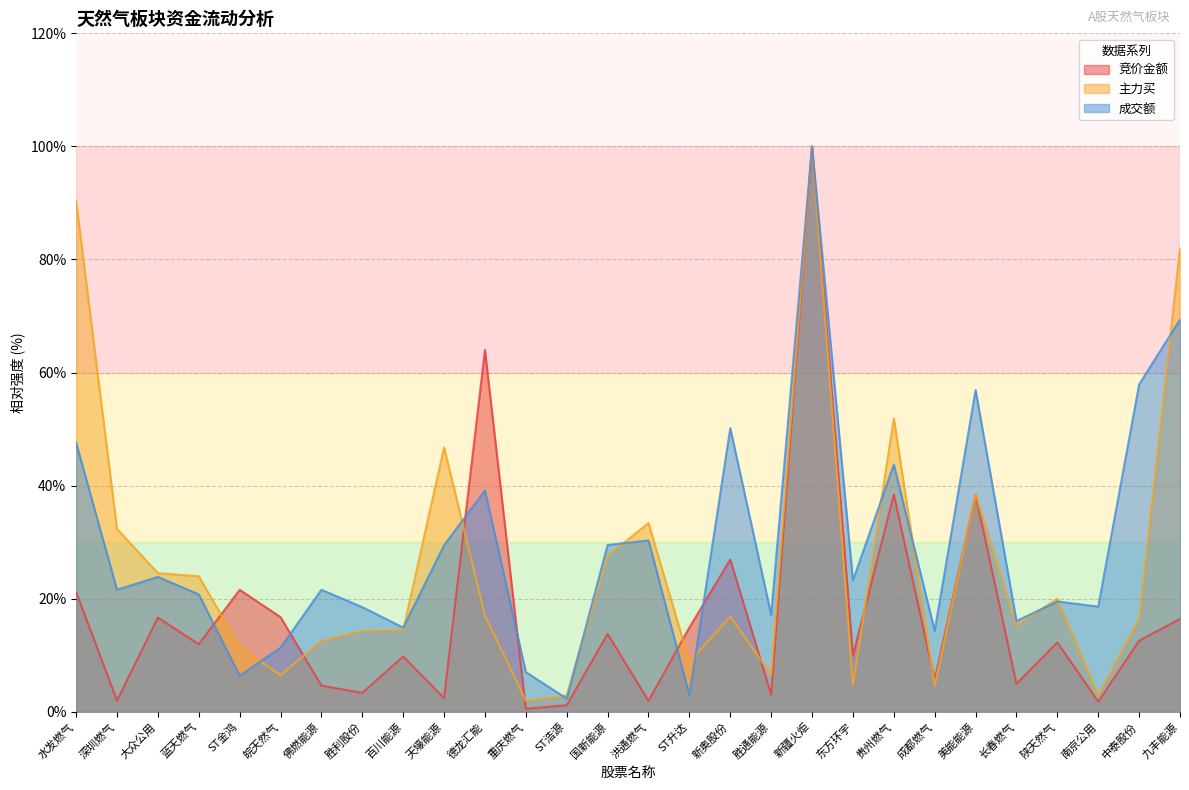

How many lines are shown in the chart?

3